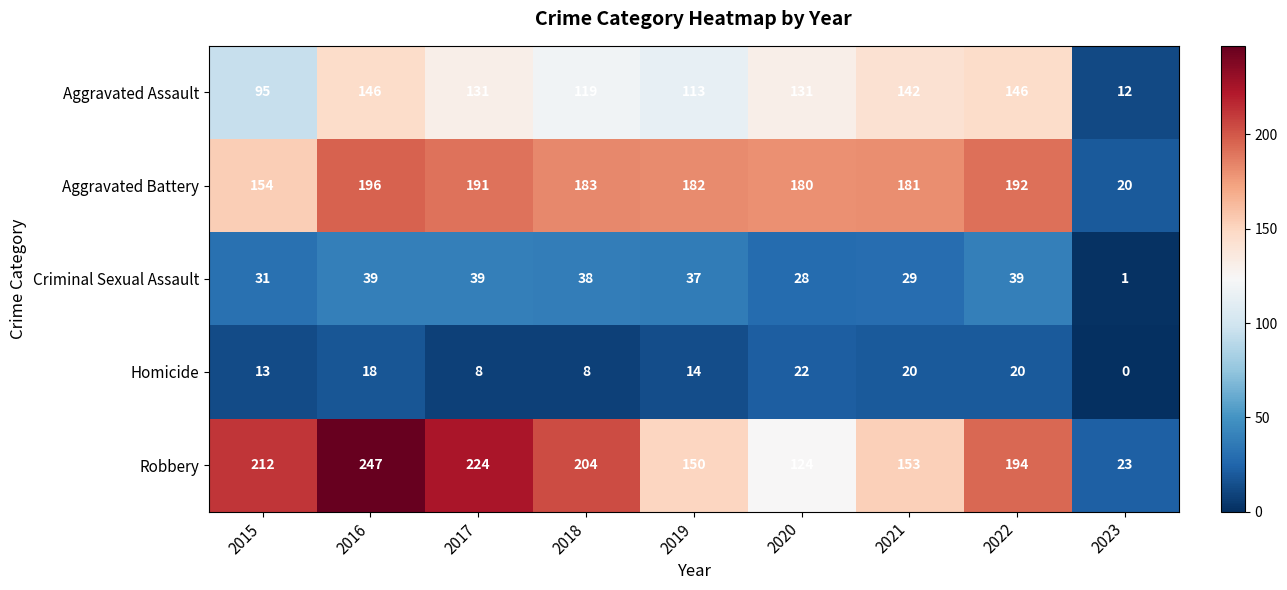

What is the average value of the Aggravated Assault series?

115